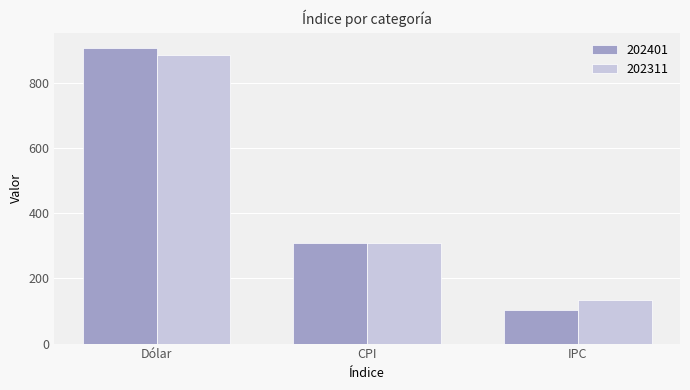

What is the sum of all 202311 values?

1328.5